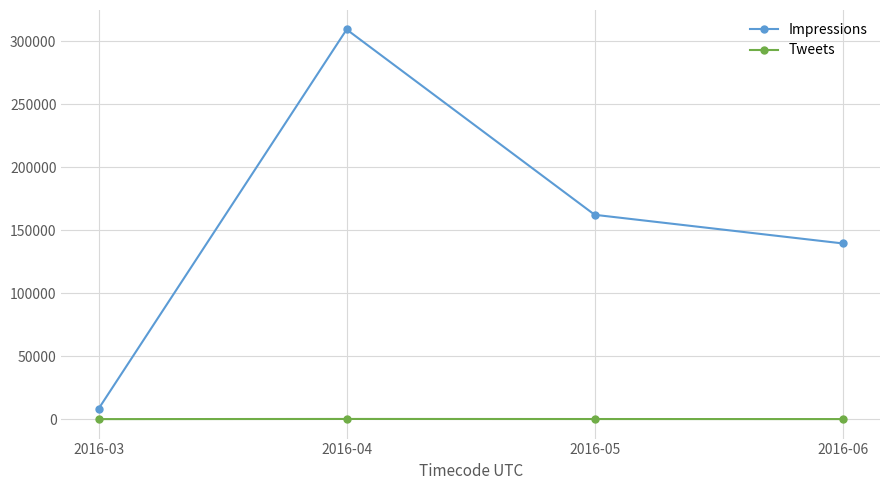

Which label corresponds to the largest value in the chart?

2016-04